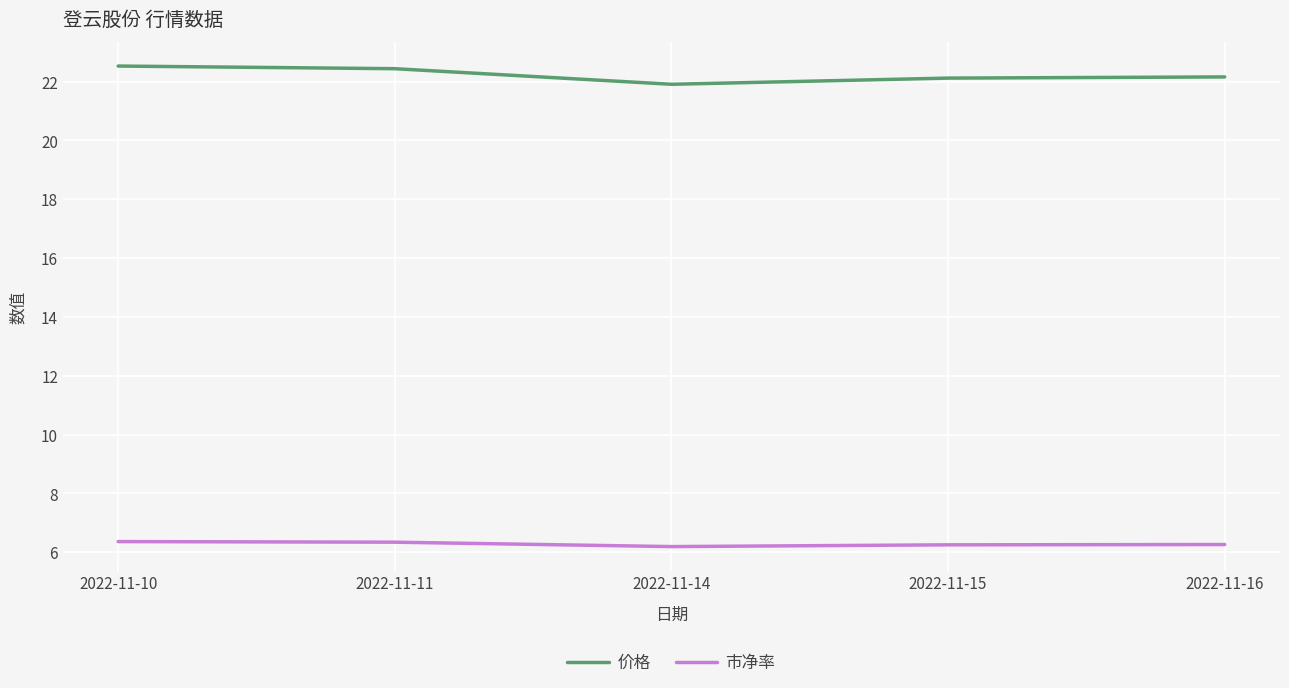

What is the sum of all 价格 values?

111.2